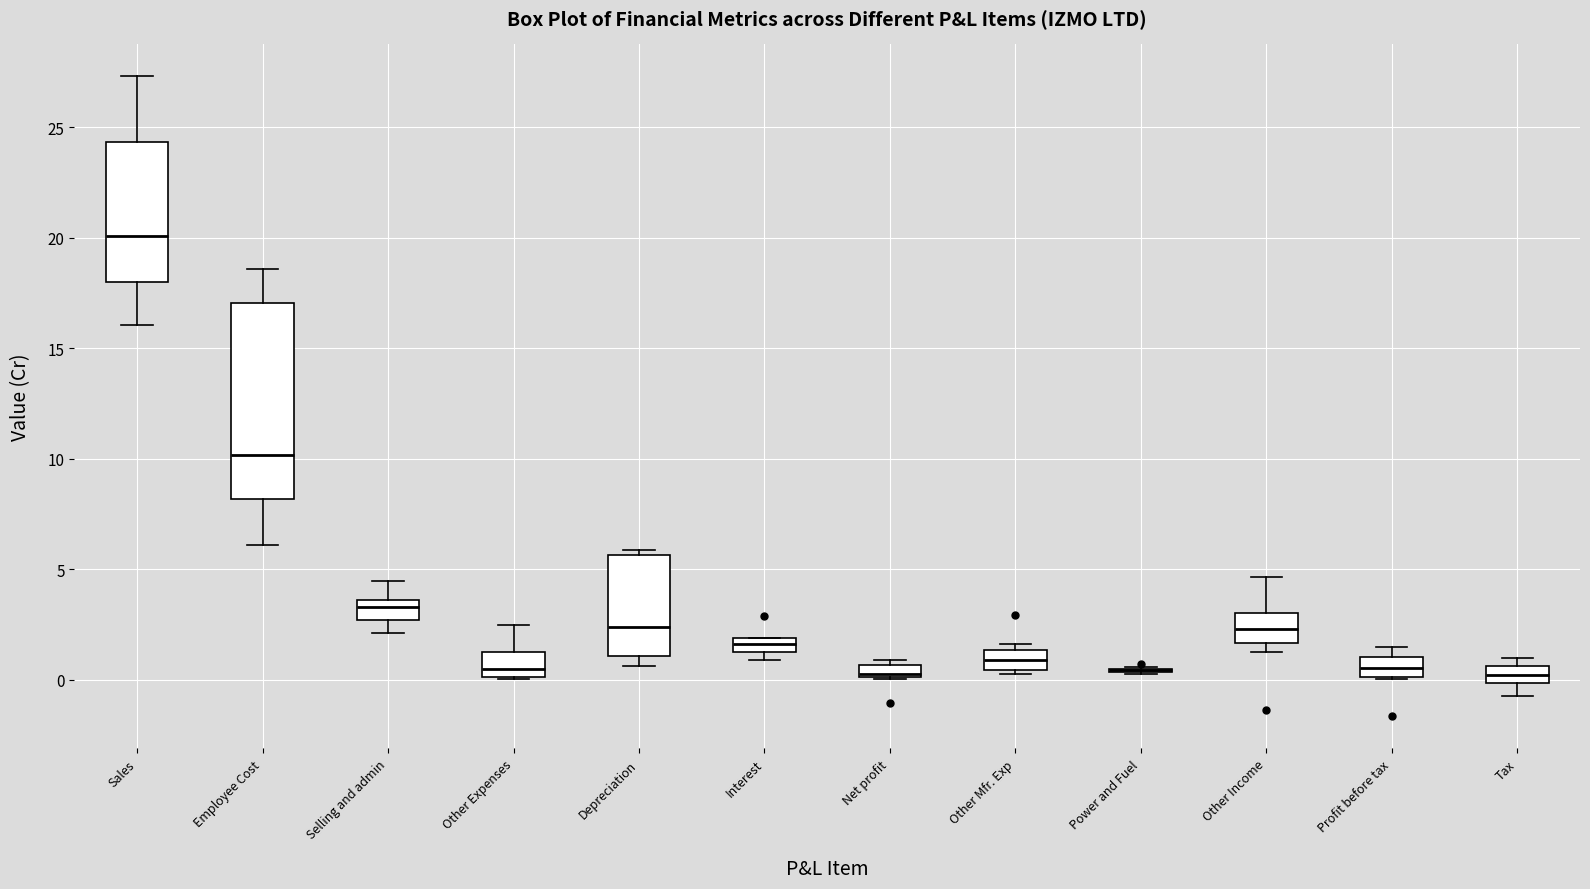

Which box is the tallest, from its lower edge to its upper edge?

Employee Cost